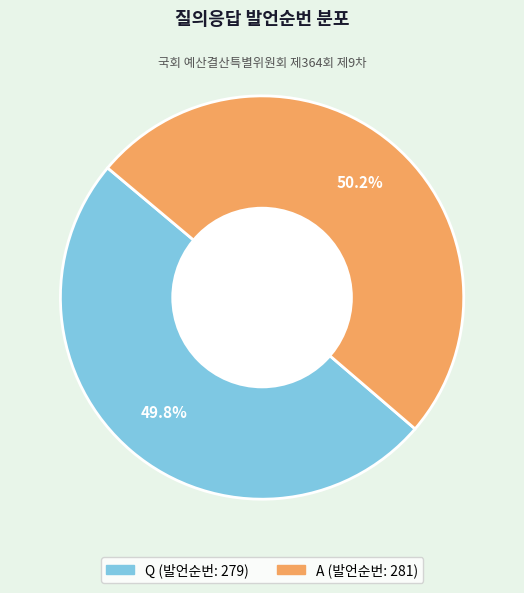

Approximately how many times larger is the value at A compared to Q?

1.0